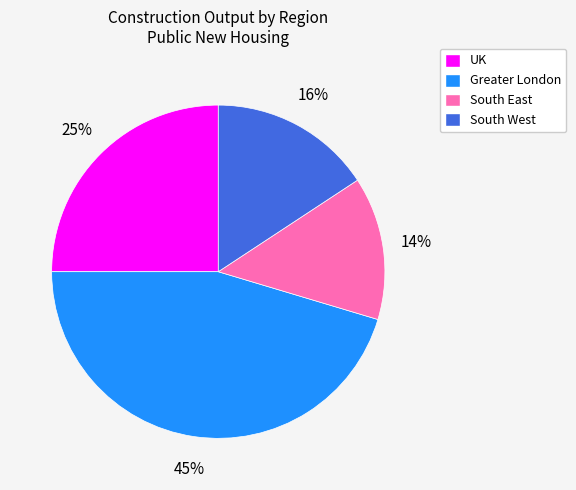

Between UK and Greater London, which is larger?

Greater London